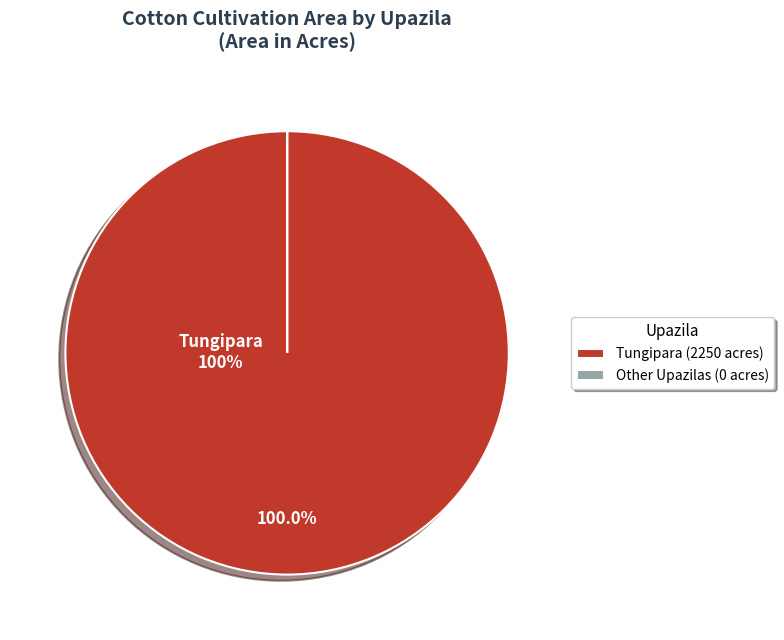

Which slice is the largest?

Tungipara (2250 acres)